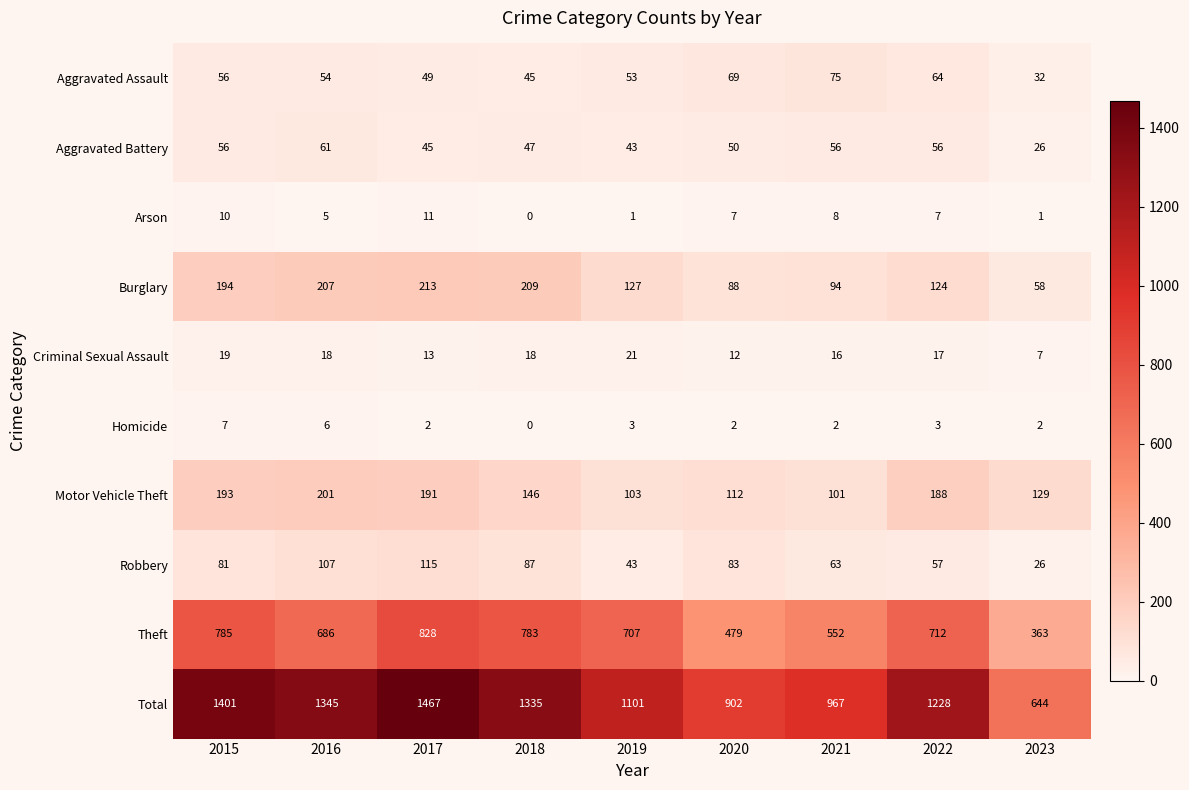

What is the approximate value of Homicide at 2016?

6